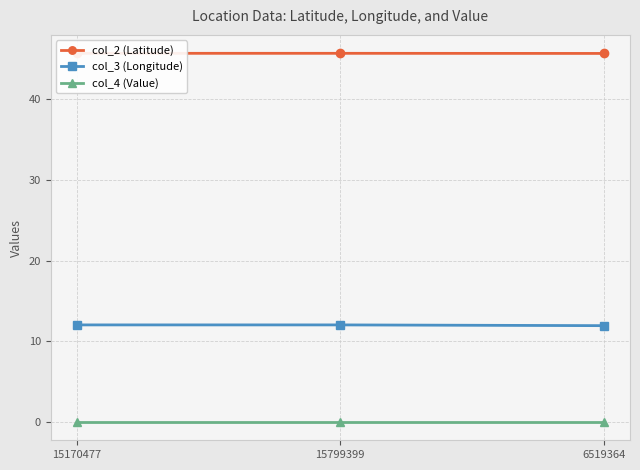

What is the maximum value shown in the chart?

45.7